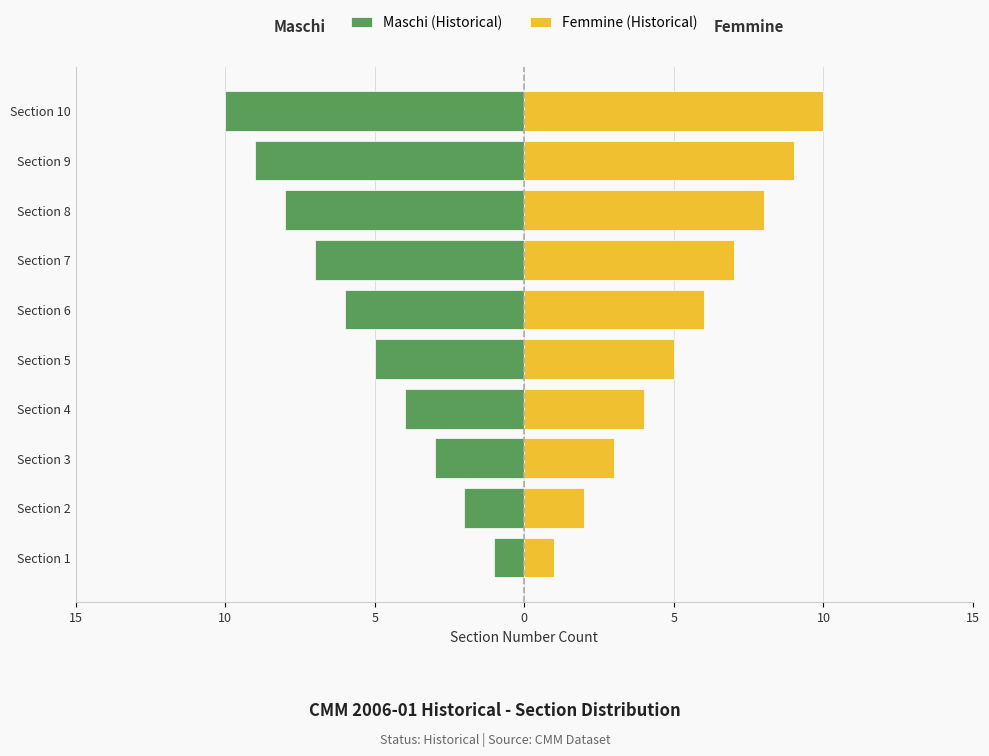

What is the greatest value displayed?

10